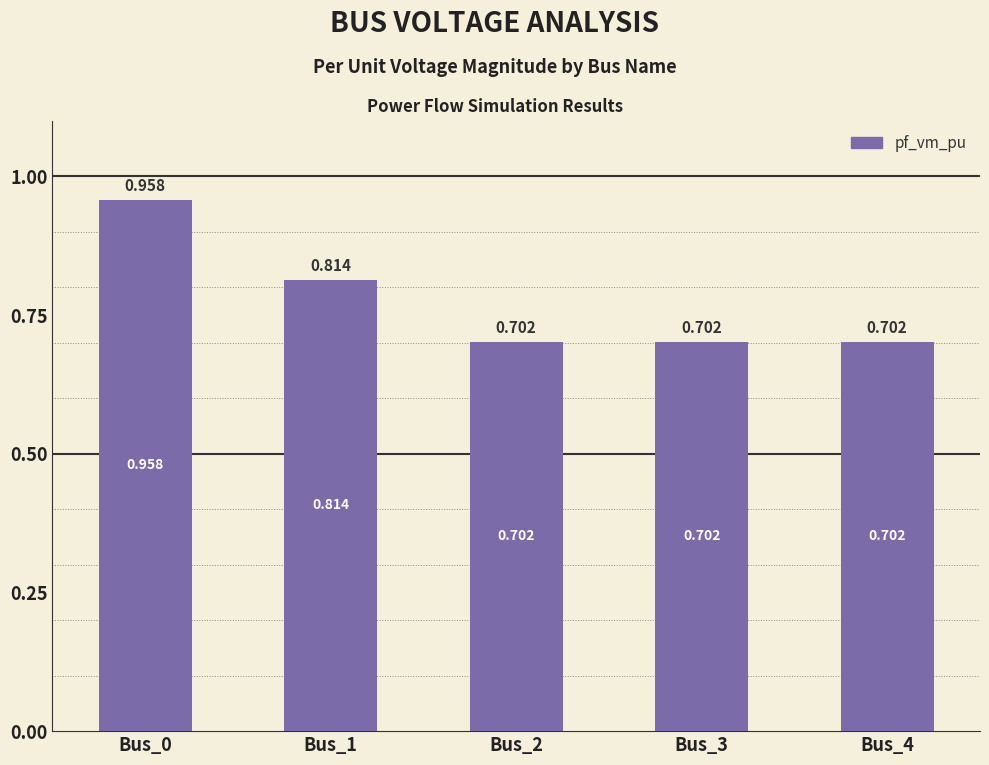

Count the number of data series in this chart.

1